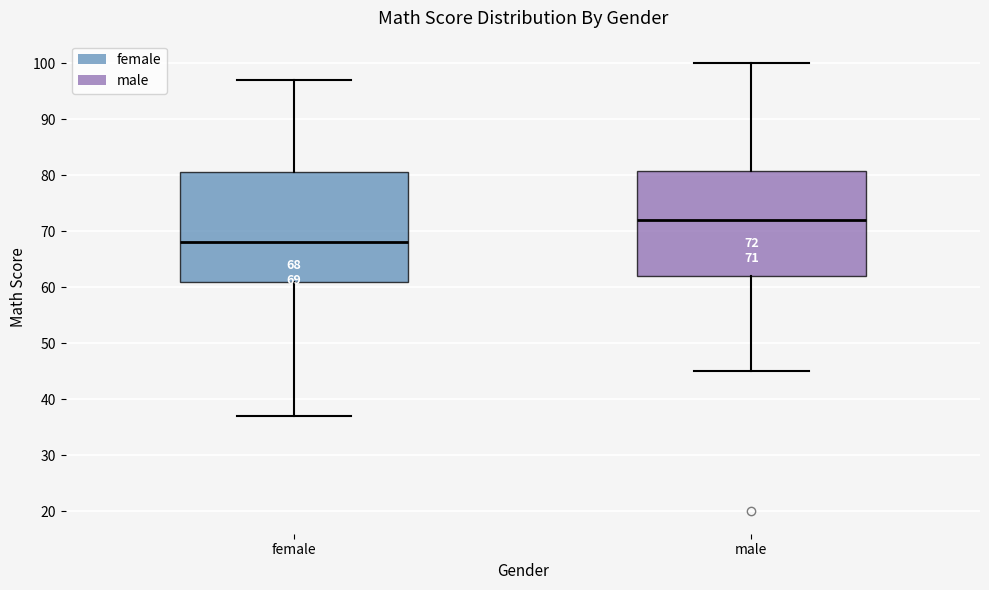

Which box's median line is the highest?

male